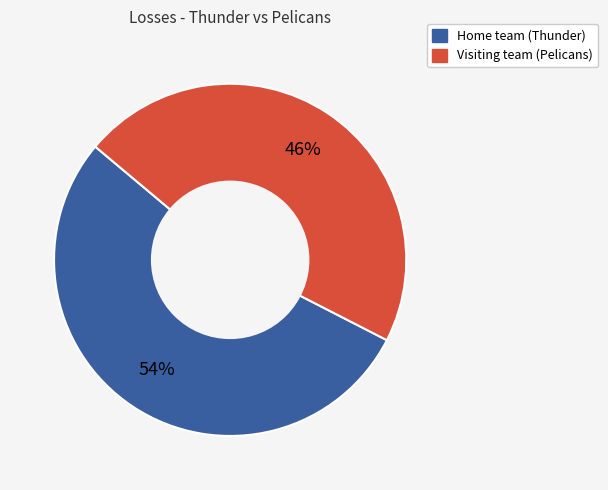

Does Visiting team (Pelicans) account for over 50% of the chart?

No